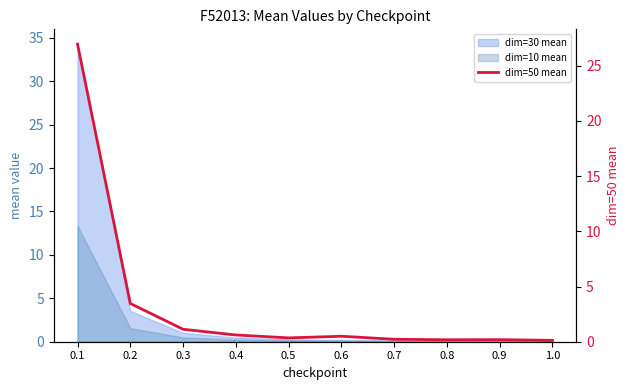

What is the value of the 5th point from the left?

0.3